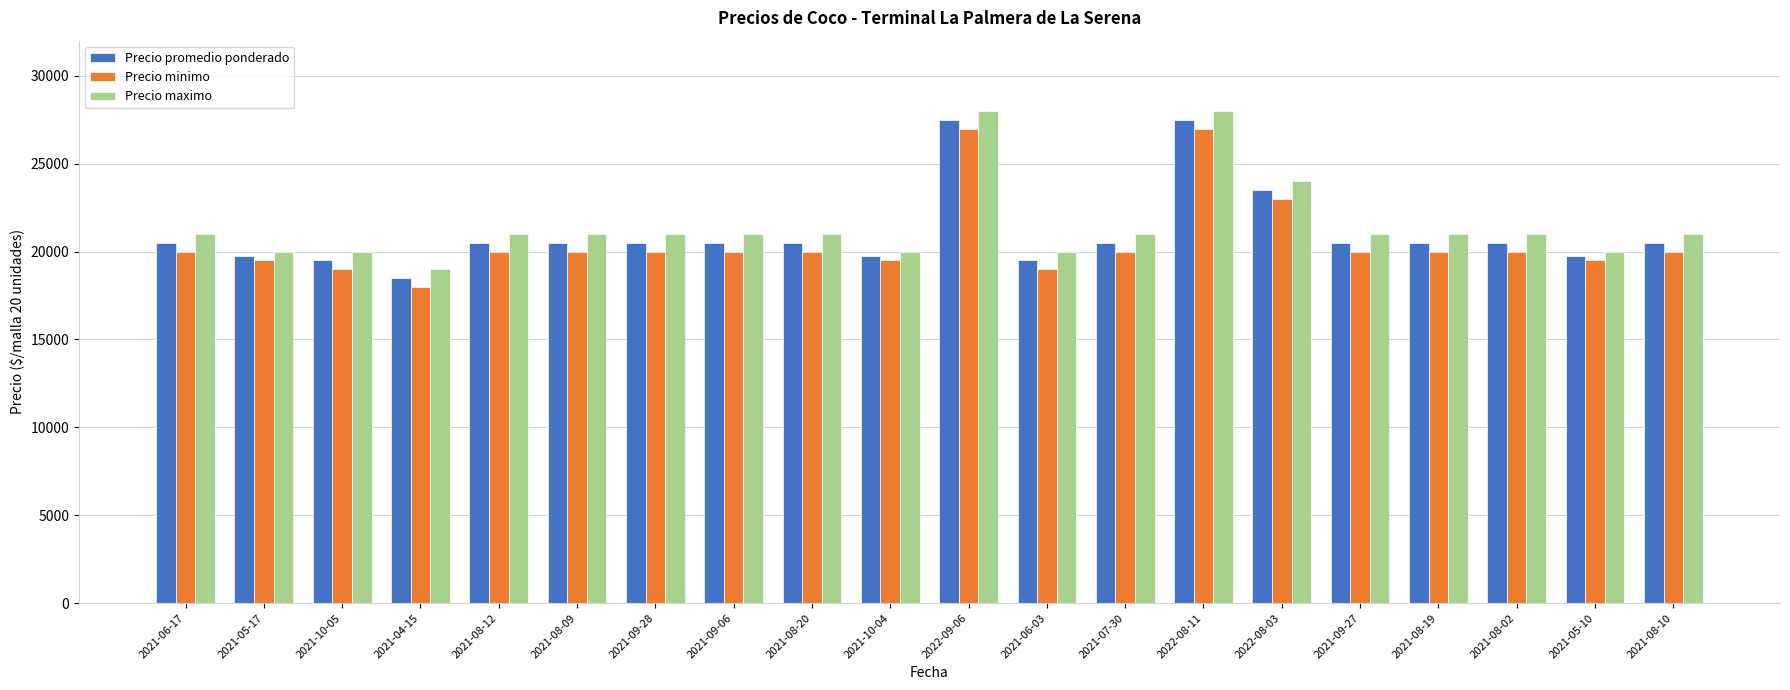

The value of Precio maximo at 2021-10-05 is 20000. True or false?

True